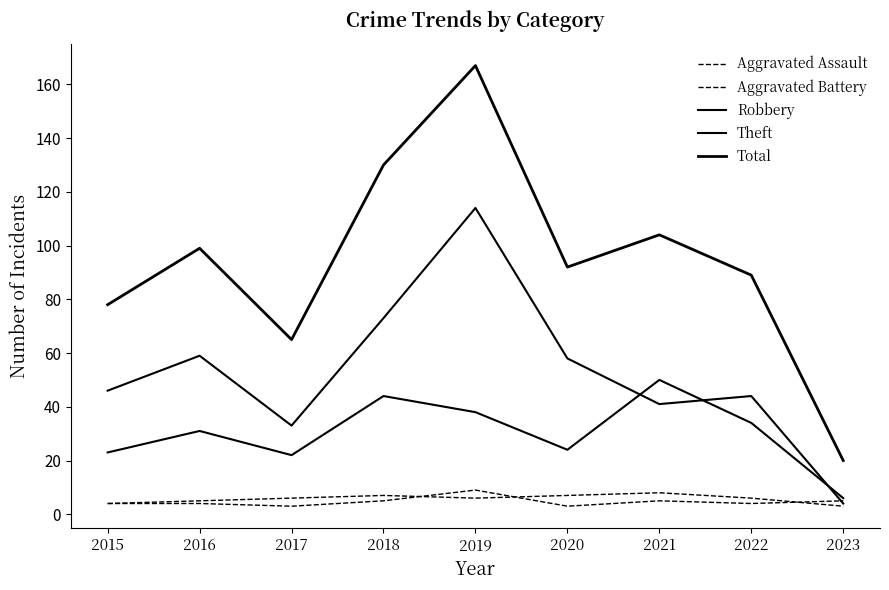

How many lines are shown in the chart?

5